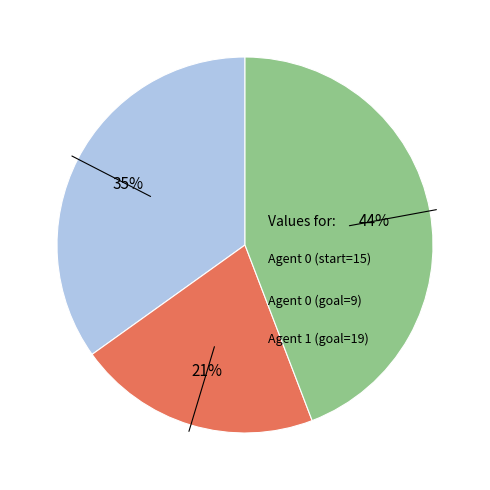

How many segments does this pie chart have?

3